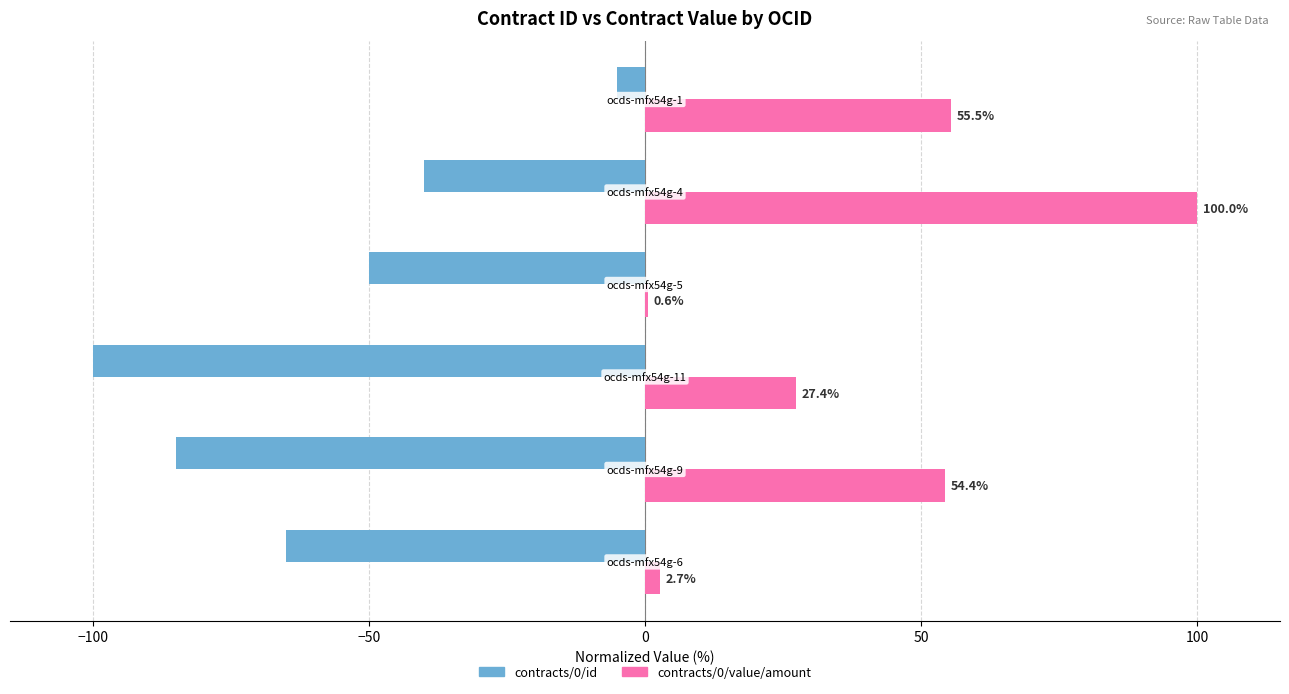

Which series has the largest total across all categories?

contracts/0/value/amount